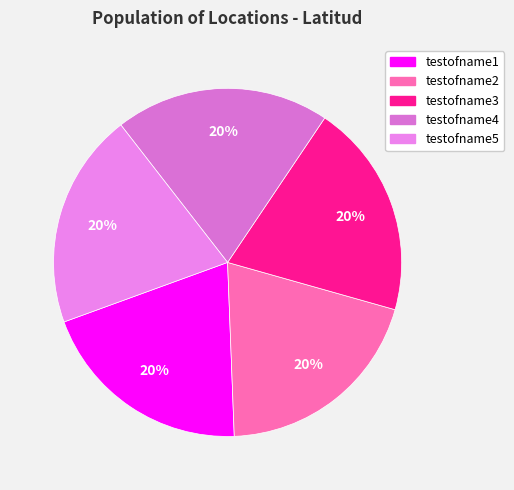

True or false: testofname1 accounts for 10% of the total.

False